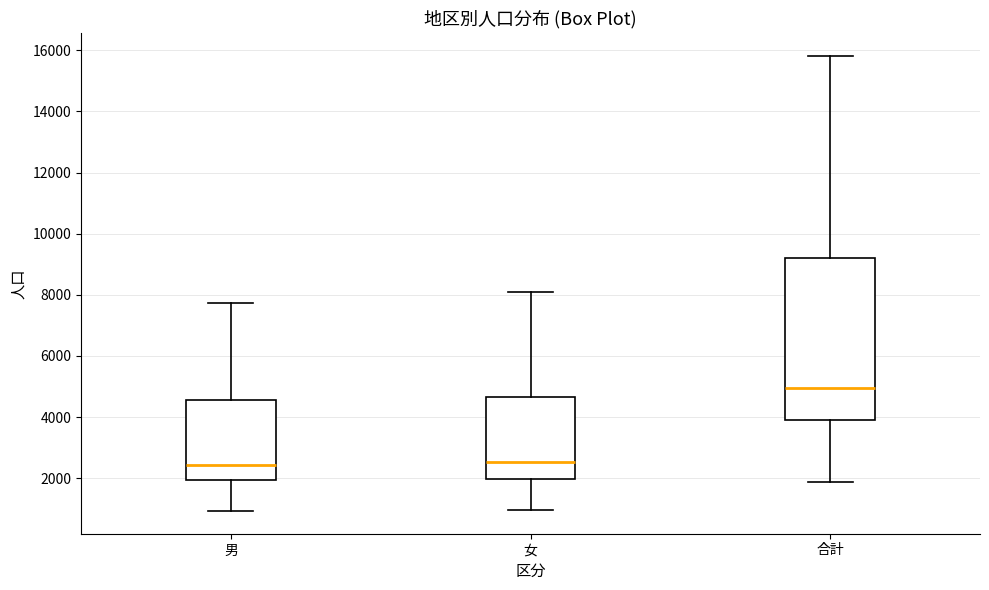

Comparing the boxes themselves (not the whiskers), which one is the tallest?

合計